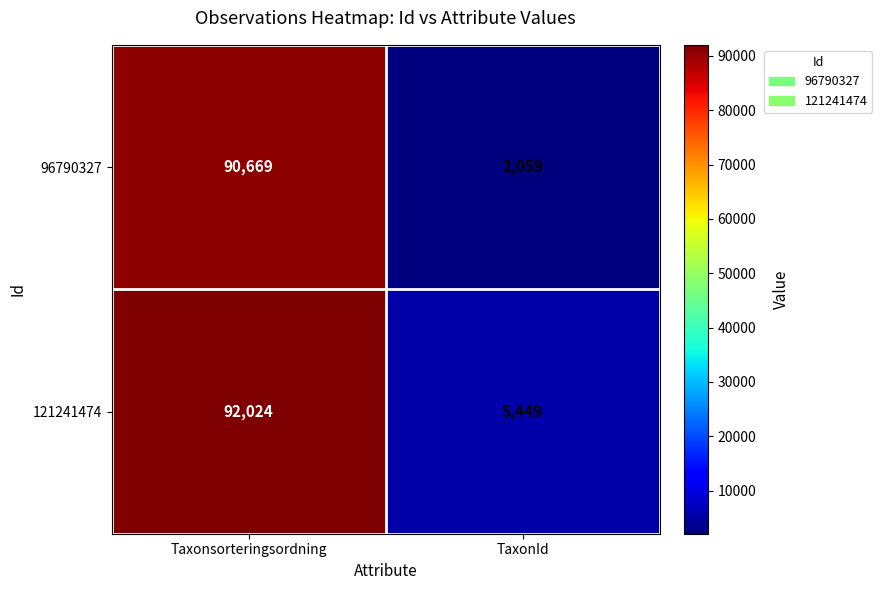

What value does the 96790327 series have at Taxonsorteringsordning, to the nearest 10?

90670